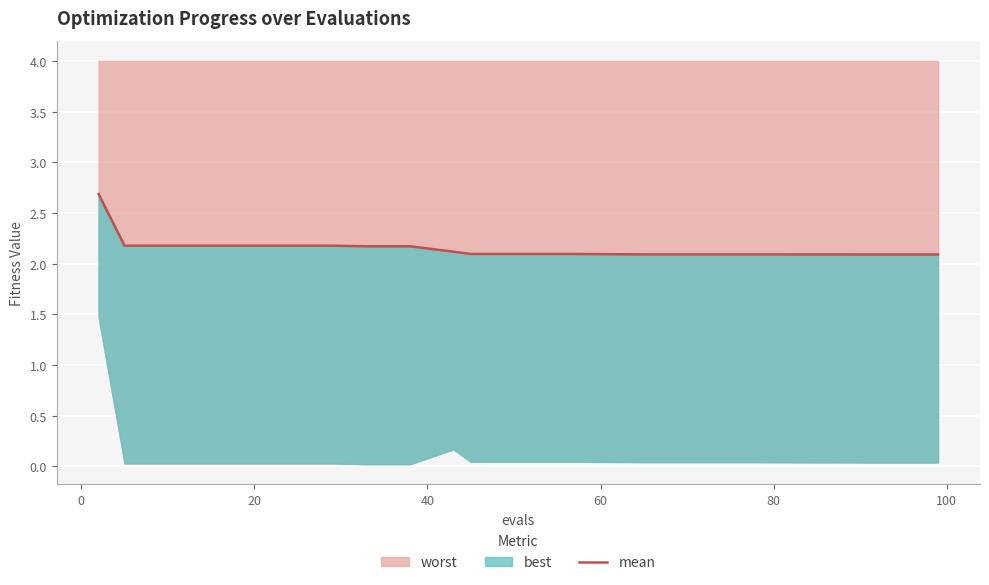

What is the minimum value for worst?

2.1